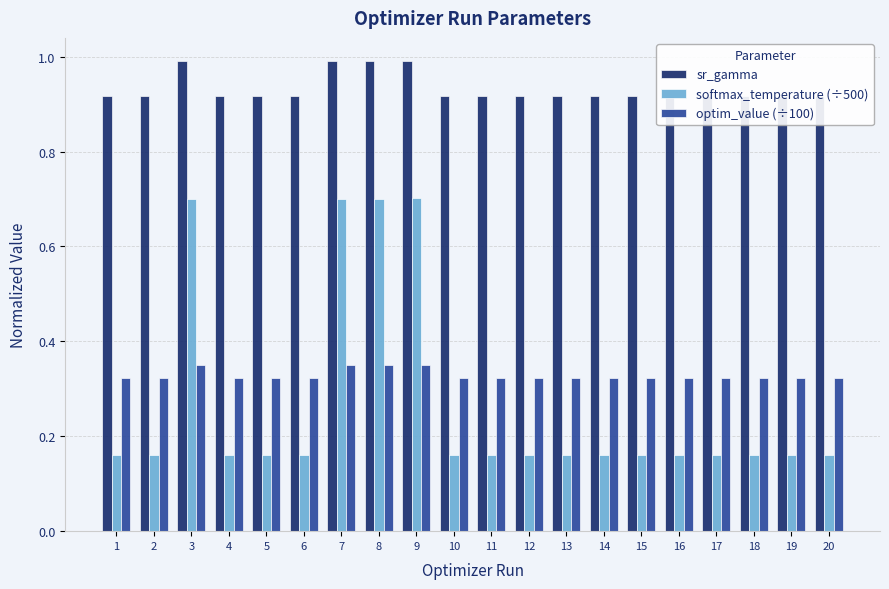

What are all the series names shown in the legend?

sr_gamma, softmax_temperature (÷500), optim_value (÷100)